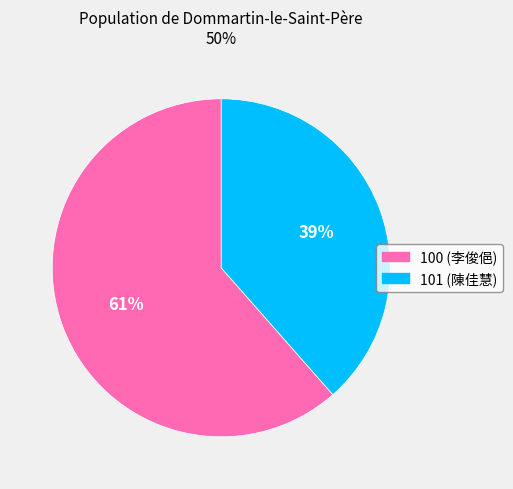

Does 101 account for over 50% of the chart?

No